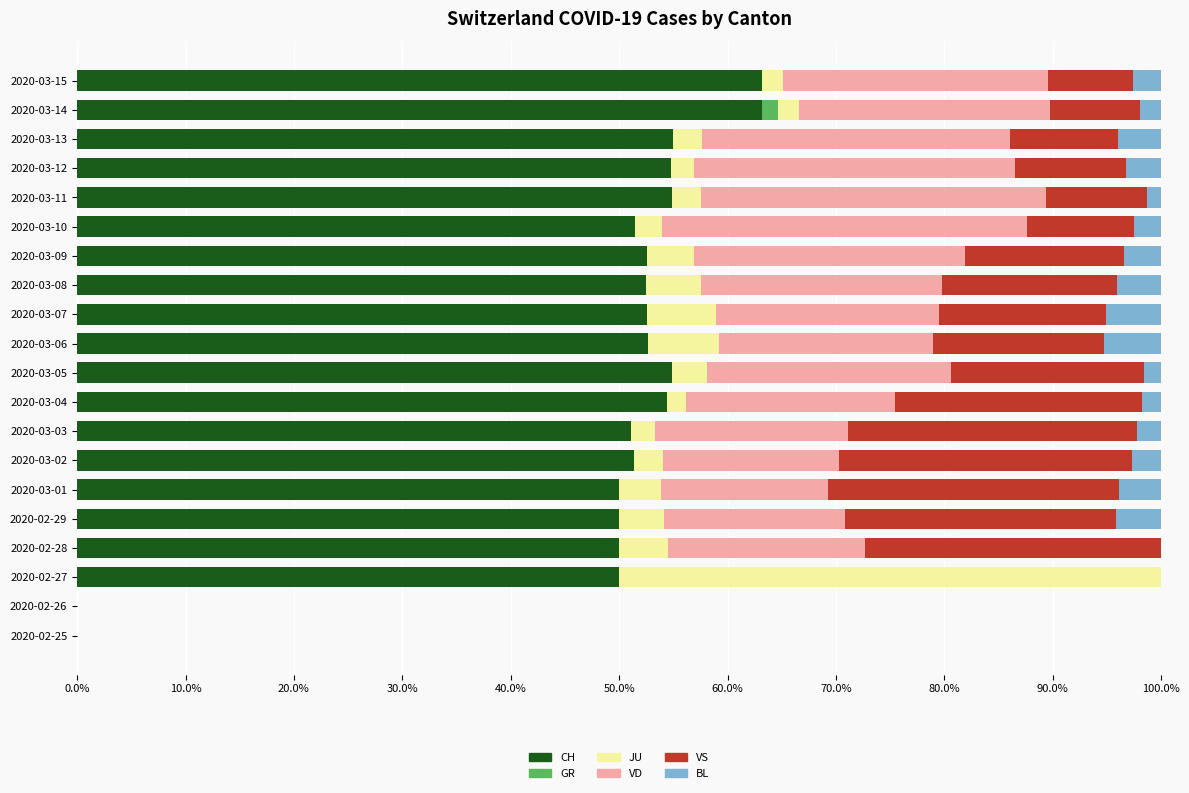

What is the total value across all series at 2020-02-29?

100.0